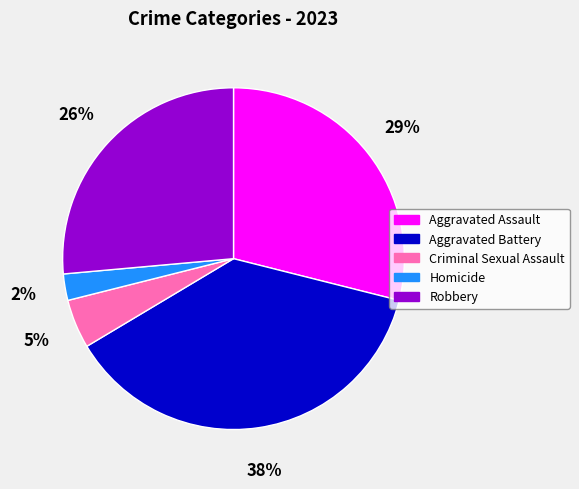

To the nearest percent, what portion does Robbery represent?

26%